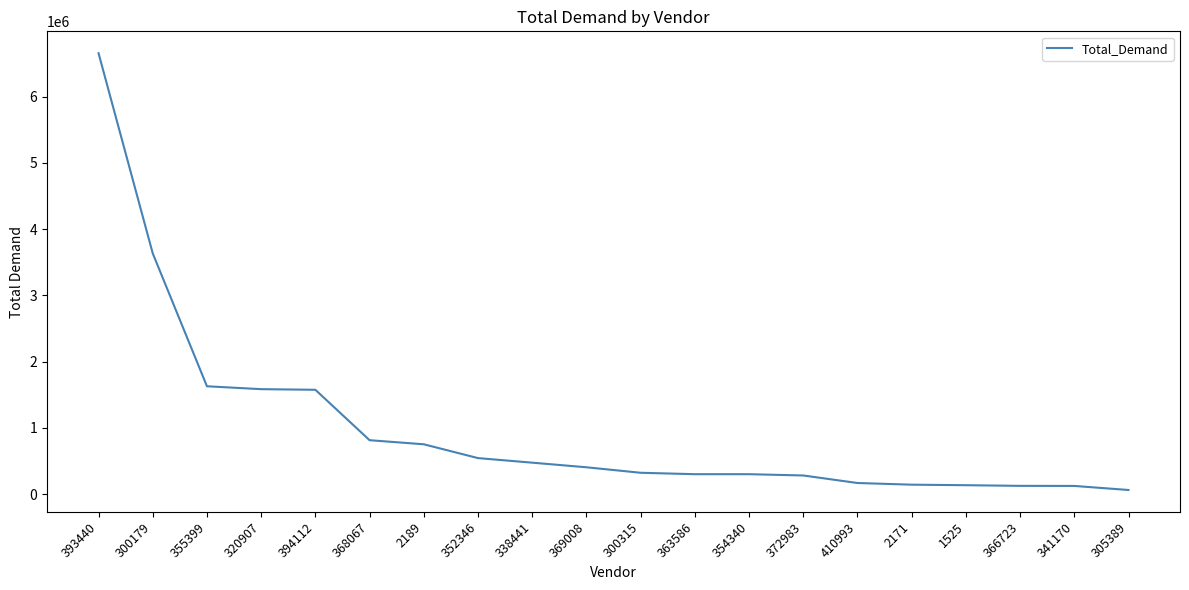

Is it true that the value at 2189 is 752198.0?

True